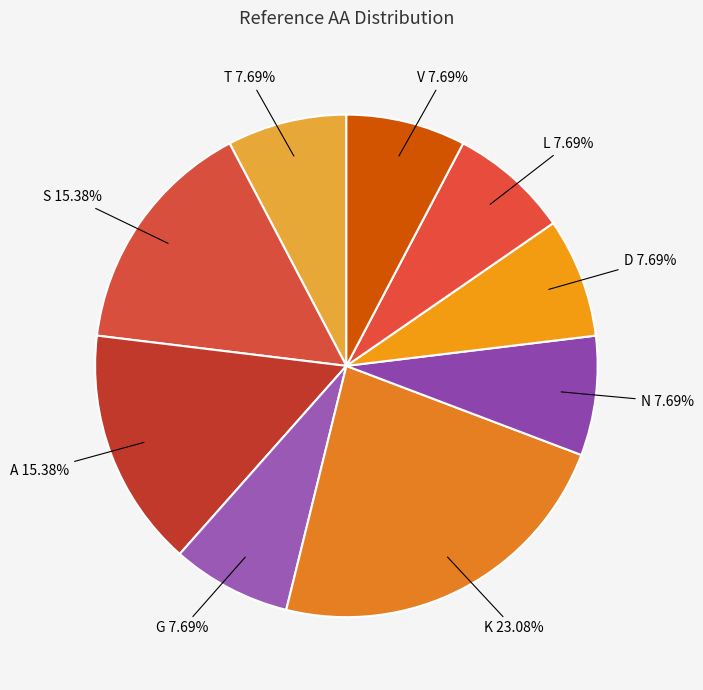

To the nearest percent, what is the combined percentage of K and D?

31%